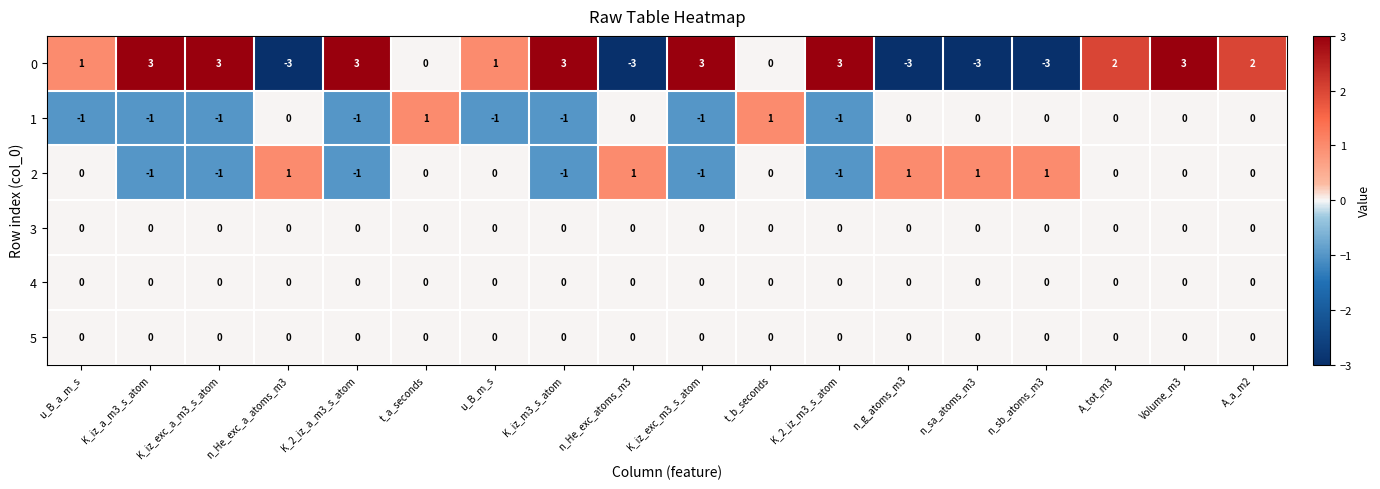

What is the spread (max minus min) of values at K_iz_exc_a_m3_s_atom?

4